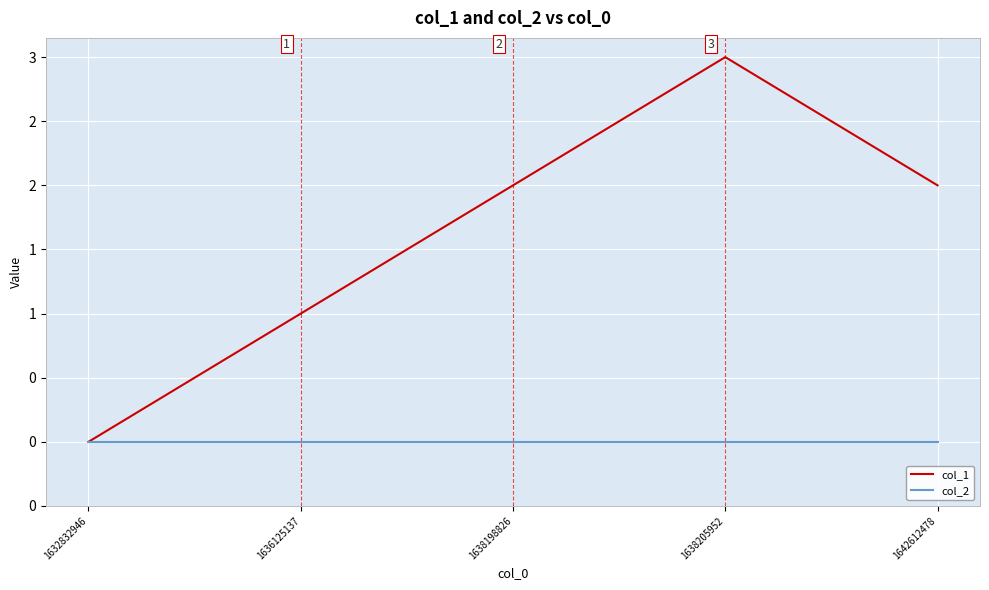

What is the maximum value for col_1?

3